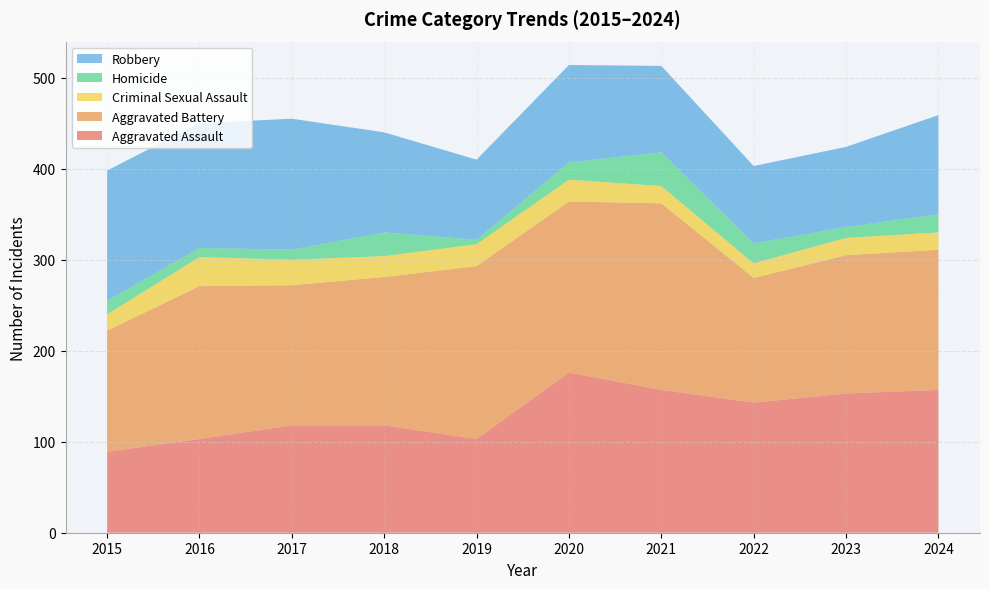

Reading right to left, extract all data points from this chart.

Aggravated Assault: 2024=157	2023=153	2022=143	2021=157	2020=176	2019=103	2018=118	2017=118	2016=103	2015=89
Aggravated Battery: 2024=154	2023=152	2022=137	2021=205	2020=188	2019=190	2018=163	2017=154	2016=168	2015=133
Criminal Sexual Assault: 2024=19	2023=19	2022=16	2021=19	2020=24	2019=24	2018=23	2017=28	2016=32	2015=18
Homicide: 2024=20	2023=12	2022=22	2021=37	2020=19	2019=5	2018=26	2017=11	2016=10	2015=15
Robbery: 2024=109	2023=88	2022=85	2021=95	2020=107	2019=88	2018=110	2017=144	2016=137	2015=143